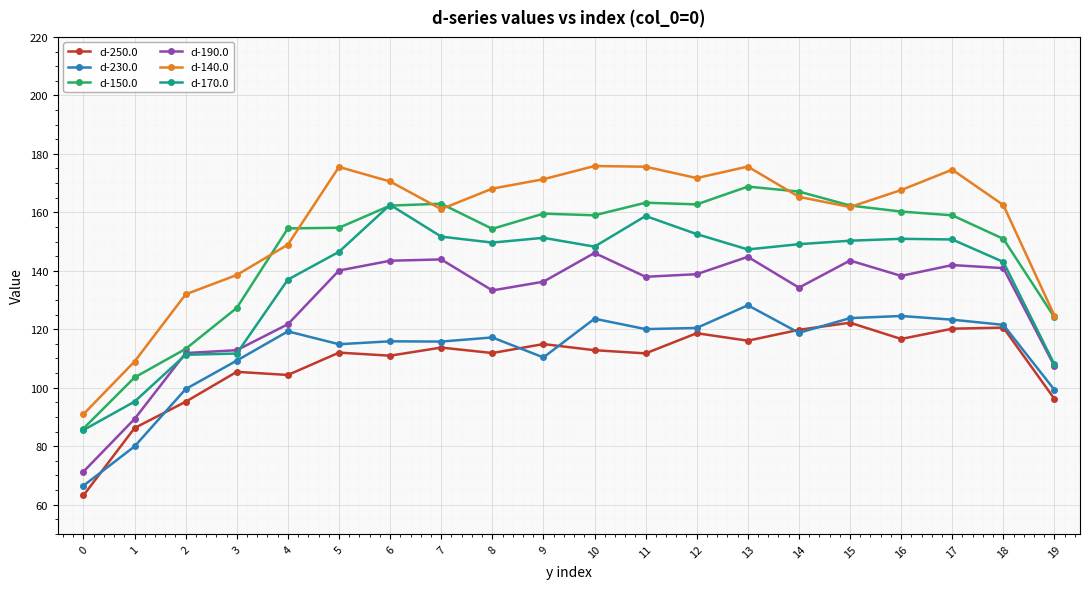

Which series changed the most between 4 and 10?

d-140.0